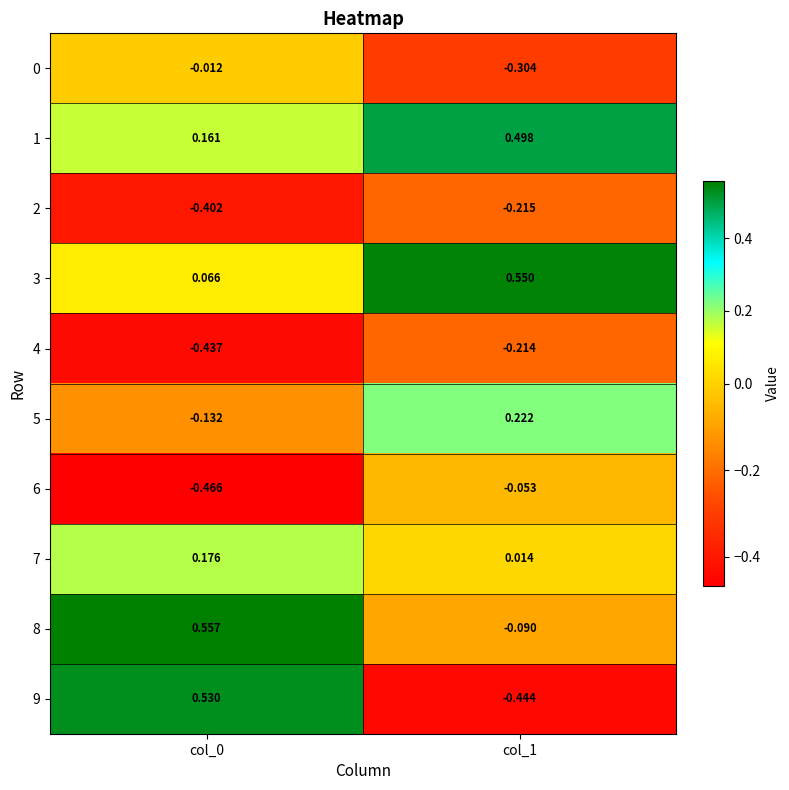

Is the value of 5 at col_0 greater than the value of 8 at col_1?

No